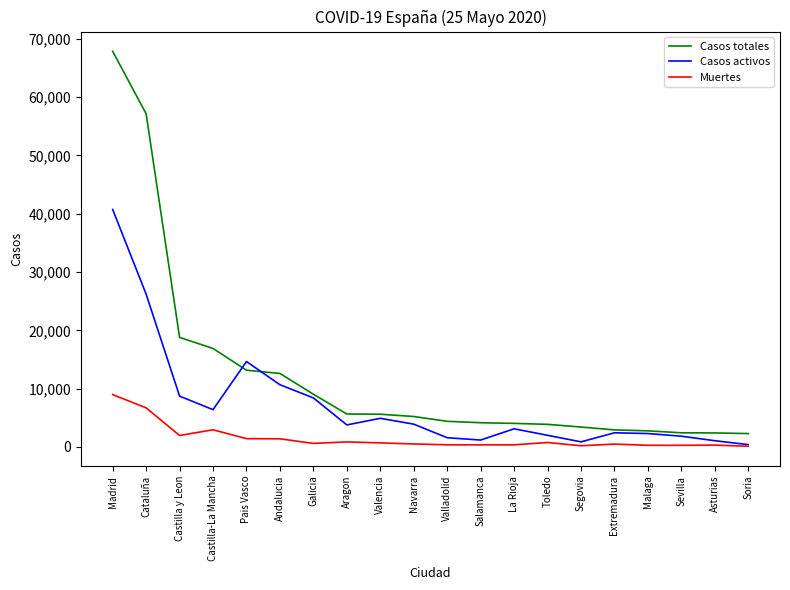

What is the greatest value displayed?

67871